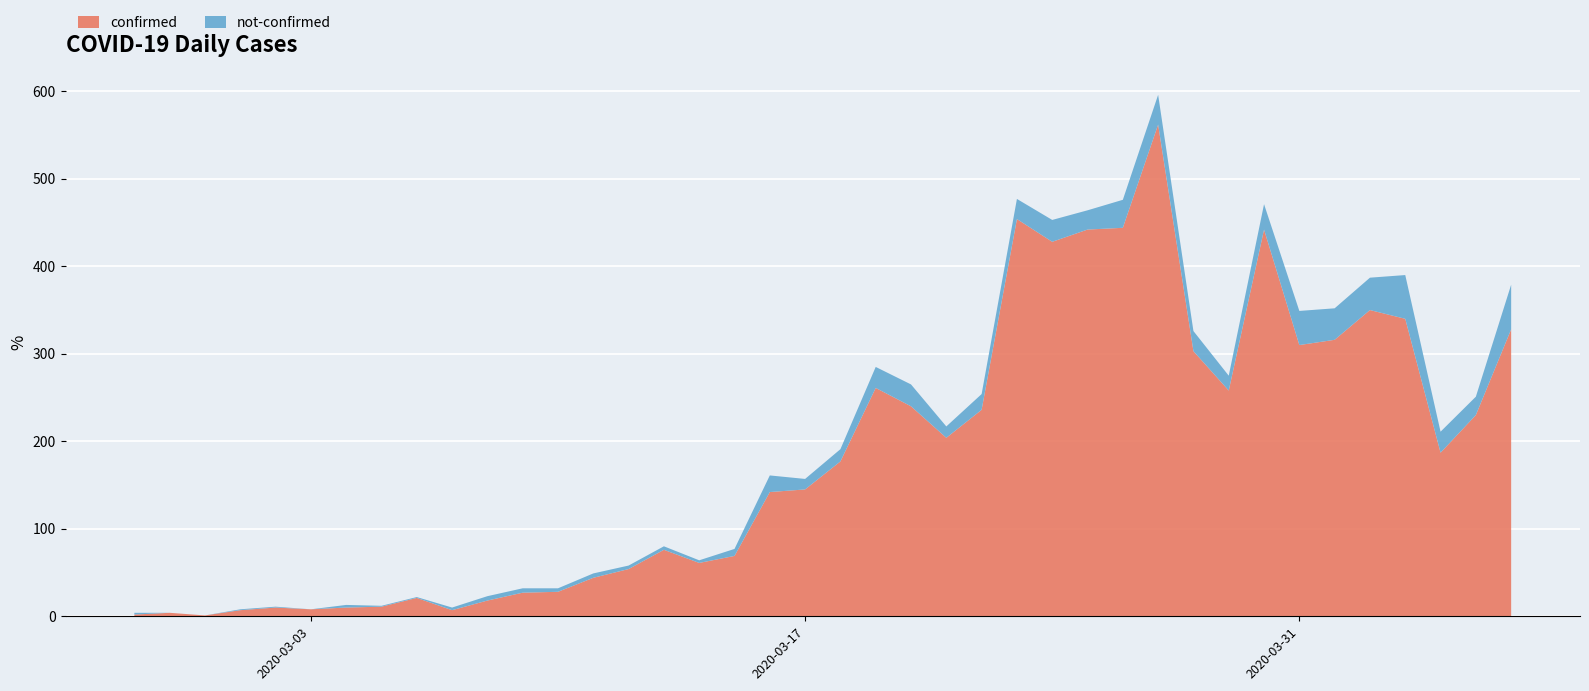

Reading left to right, transcribe all the data shown in this chart.

confirmed: 2020-02-27=2	2020-02-28=4	2020-02-29=1	2020-03-01=7	2020-03-02=10	2020-03-03=8	2020-03-04=10	2020-03-05=11	2020-03-06=21	2020-03-07=7	2020-03-08=18	2020-03-09=27	2020-03-10=28	2020-03-11=44	2020-03-12=54	2020-03-13=76	2020-03-14=61	2020-03-15=69	2020-03-16=142	2020-03-17=145	2020-03-18=177	2020-03-19=261	2020-03-20=240	2020-03-21=204	2020-03-22=236	2020-03-23=454	2020-03-24=428	2020-03-25=442	2020-03-26=444	2020-03-27=562	2020-03-28=303	2020-03-29=258	2020-03-30=442	2020-03-31=310	2020-04-01=316	2020-04-02=350	2020-04-03=340	2020-04-04=187	2020-04-05=230	2020-04-06=328
not-confirmed: 2020-02-27=2	2020-02-28=0	2020-02-29=0	2020-03-01=1	2020-03-02=1	2020-03-03=0	2020-03-04=3	2020-03-05=1	2020-03-06=1	2020-03-07=3	2020-03-08=5	2020-03-09=5	2020-03-10=4	2020-03-11=5	2020-03-12=4	2020-03-13=4	2020-03-14=3	2020-03-15=8	2020-03-16=19	2020-03-17=12	2020-03-18=14	2020-03-19=24	2020-03-20=25	2020-03-21=13	2020-03-22=18	2020-03-23=23	2020-03-24=25	2020-03-25=22	2020-03-26=32	2020-03-27=34	2020-03-28=23	2020-03-29=17	2020-03-30=29	2020-03-31=39	2020-04-01=36	2020-04-02=37	2020-04-03=50	2020-04-04=24	2020-04-05=21	2020-04-06=51